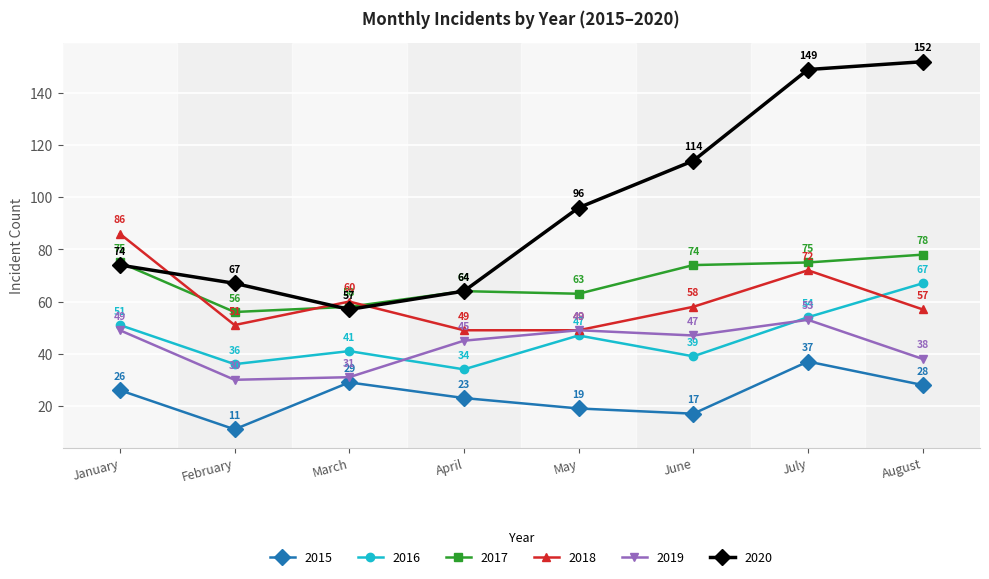

What is the smallest value displayed?

11